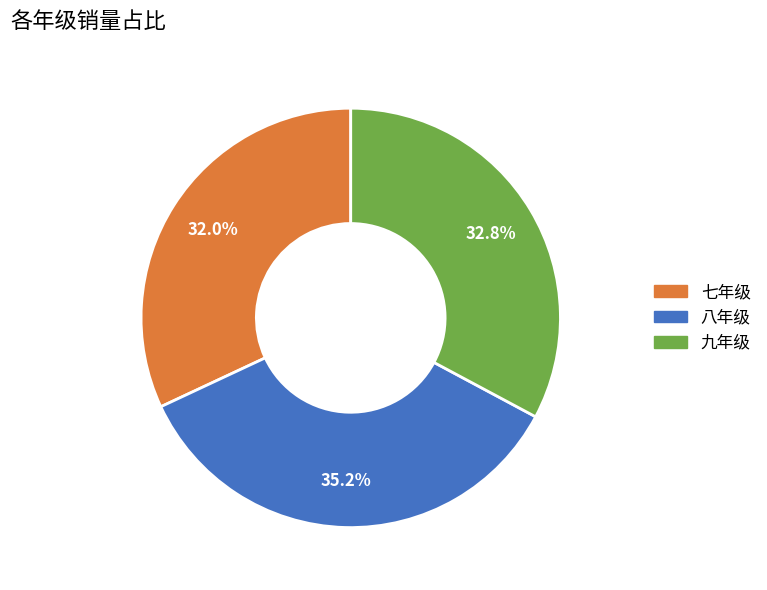

How many slices are in this pie chart?

3